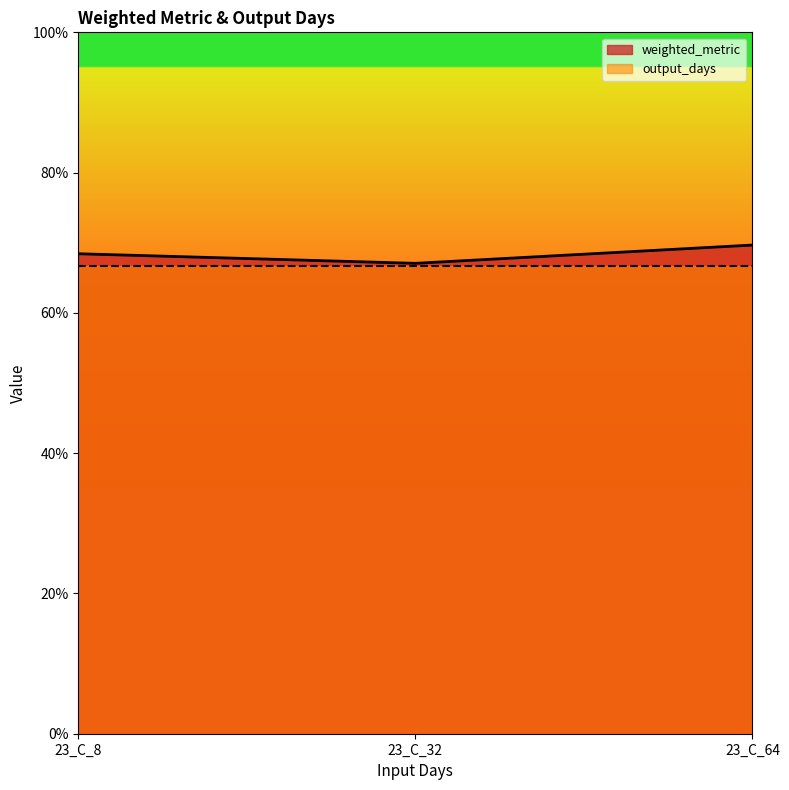

Which has a higher value, 23_C_8 or 23_C_64?

23_C_64